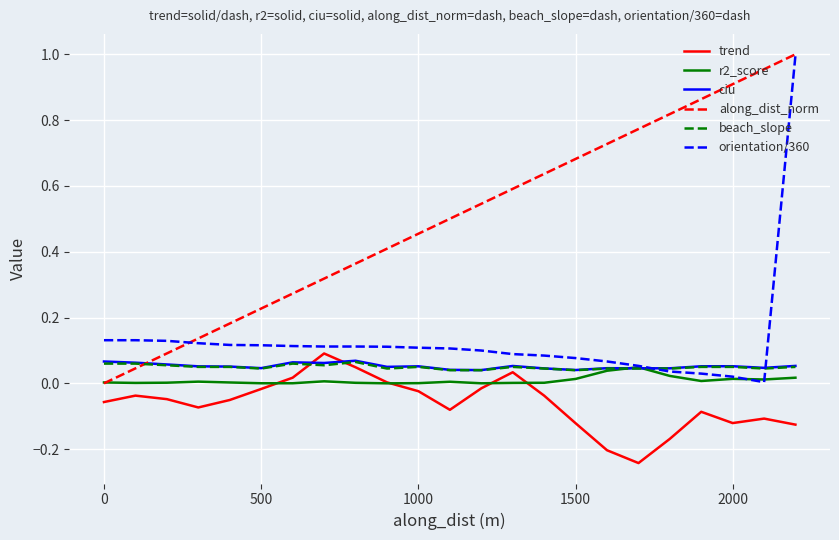

How many times do along_dist_norm and ciu cross each other?

1